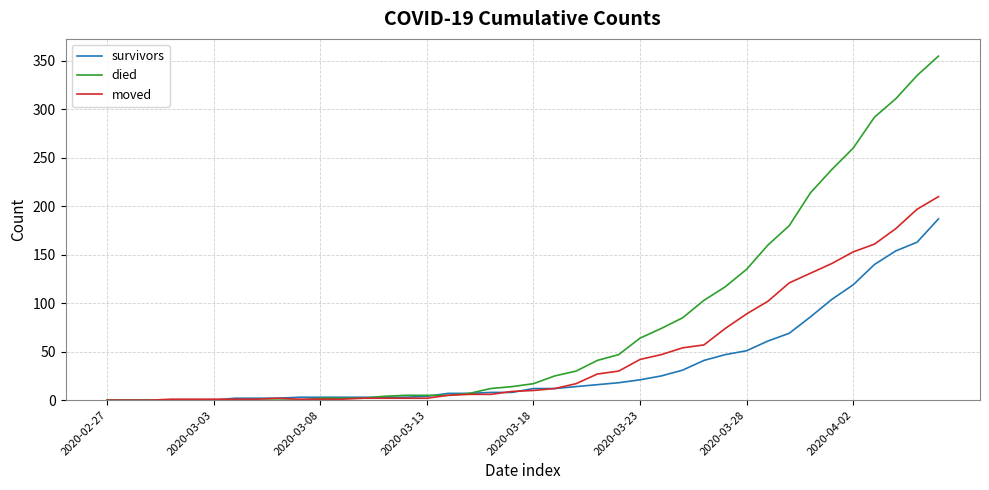

List the series in order of their overall mean, lowest first.

survivors, moved, died